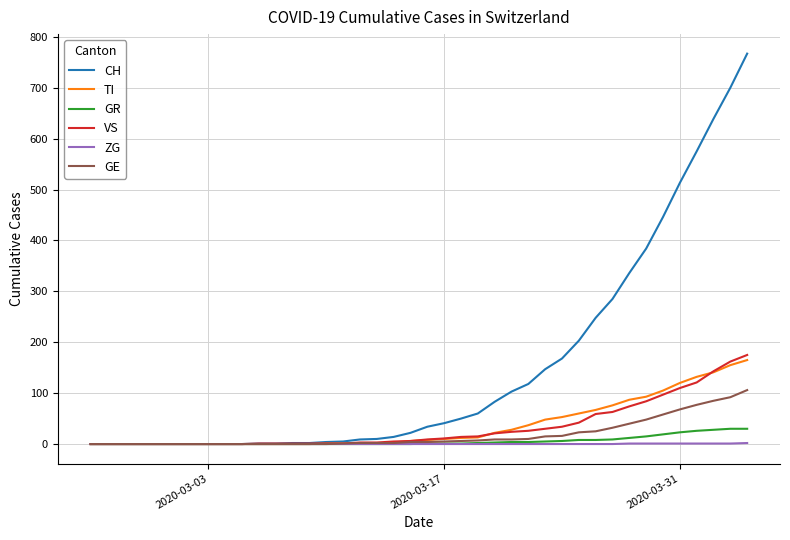

Which series has the largest total across all categories?

CH